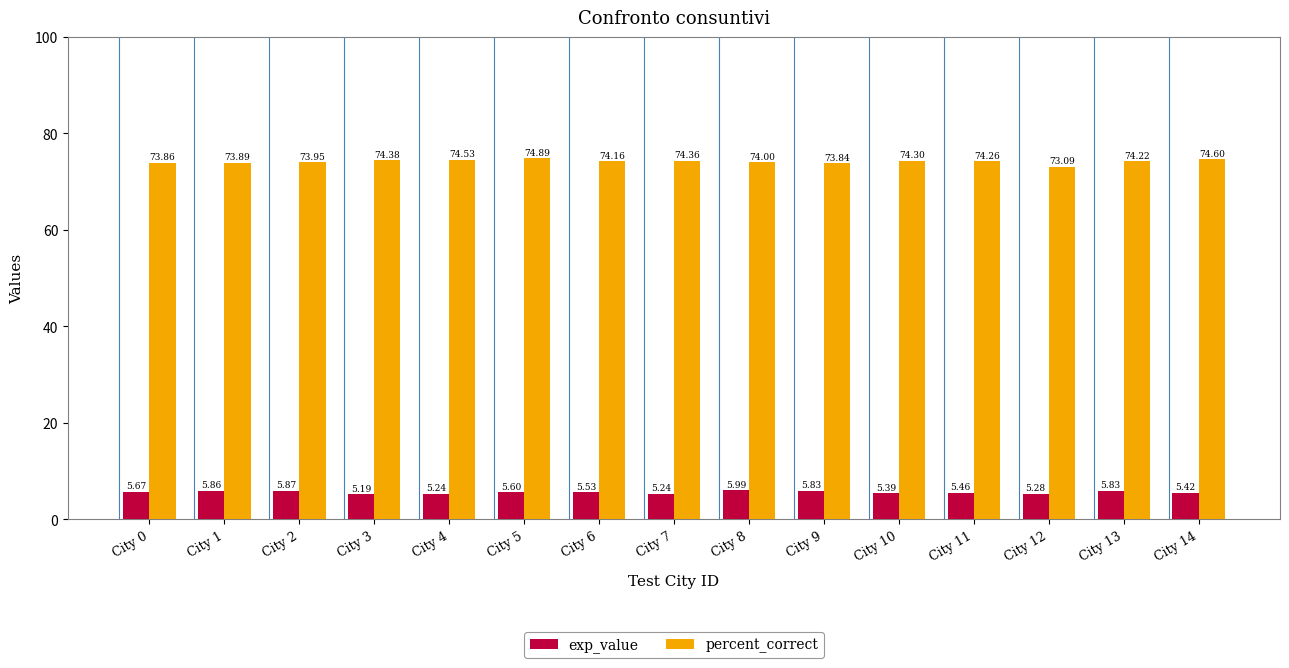

How many series are shown in this chart?

2